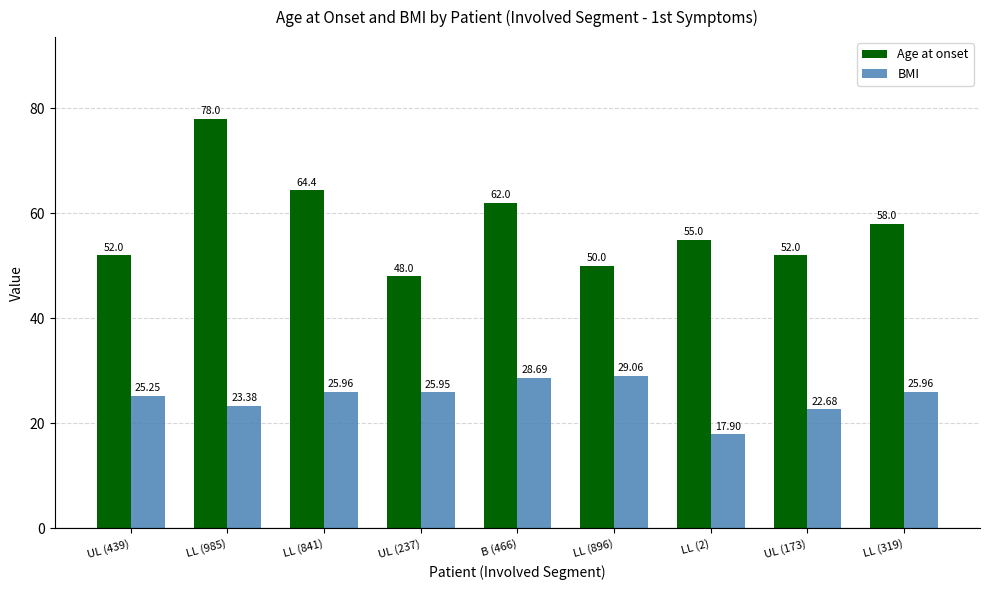

What is the spread (max minus min) of values at UL (173)?

29.3